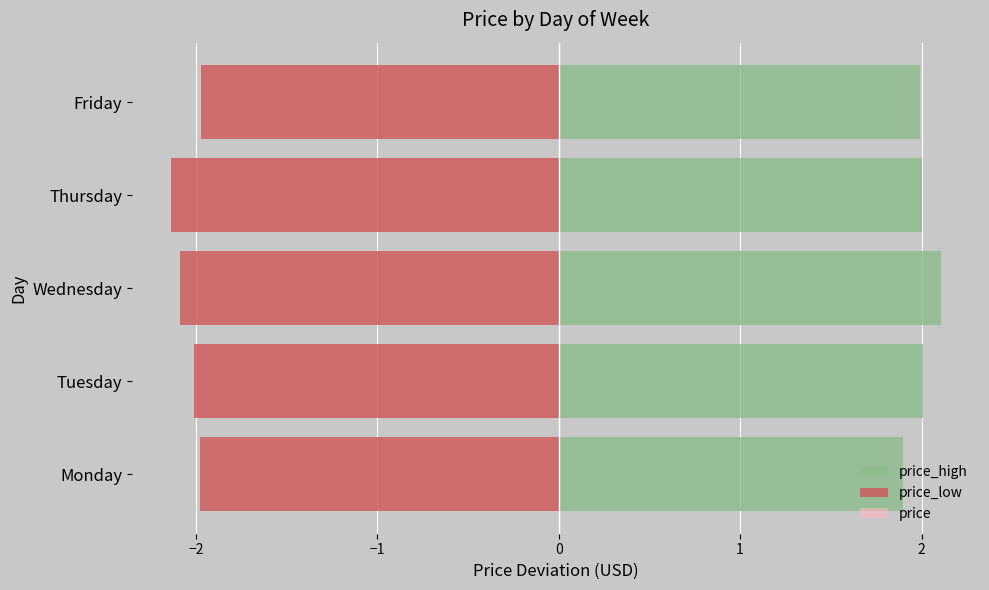

Which has a higher value, Monday or Friday?

Friday